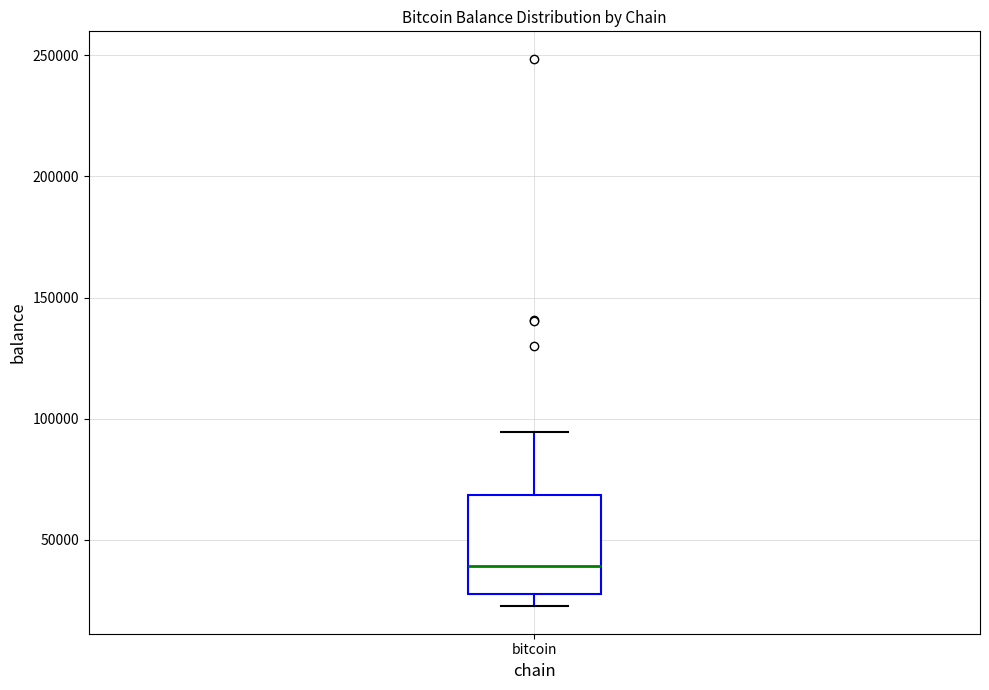

Where is the lower edge of the box for bitcoin on the y-axis? The values are not printed on the chart, so give them approximately, as read against the axis.

25000